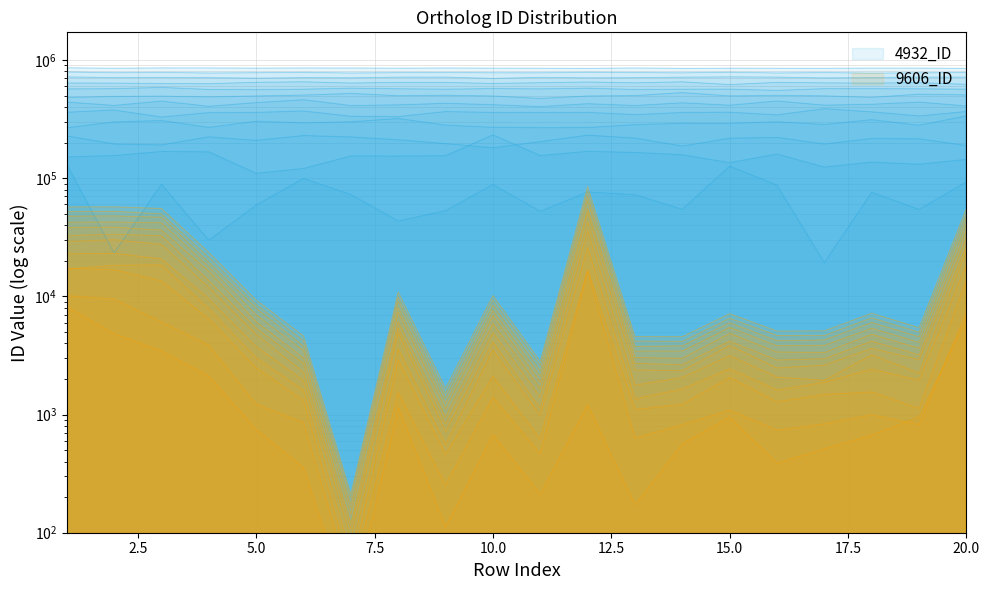

Approximately how many times larger is the value at 1 compared to 17?

11.2